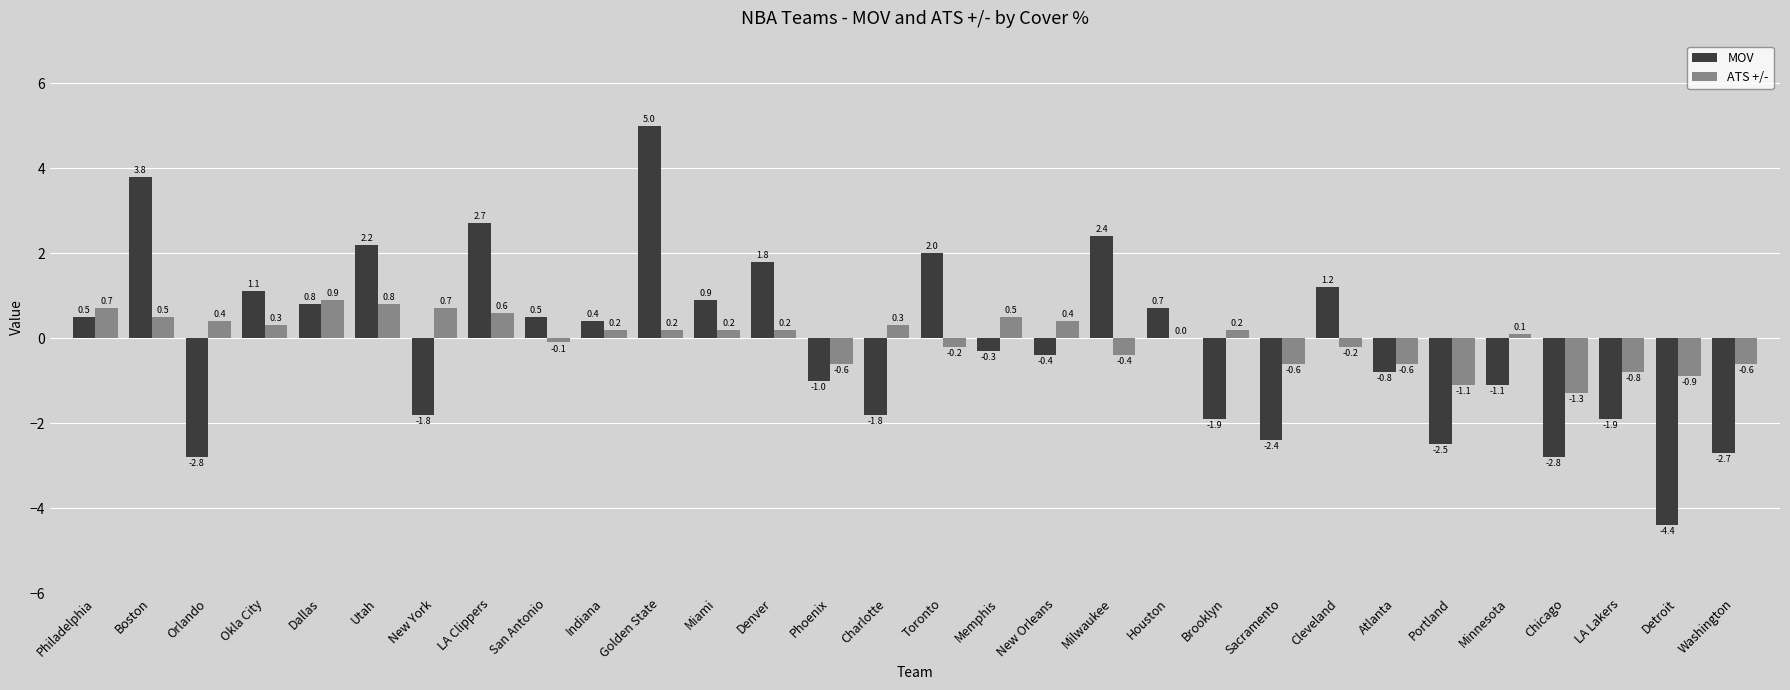

At which category is the sum across all series the highest?

Golden State